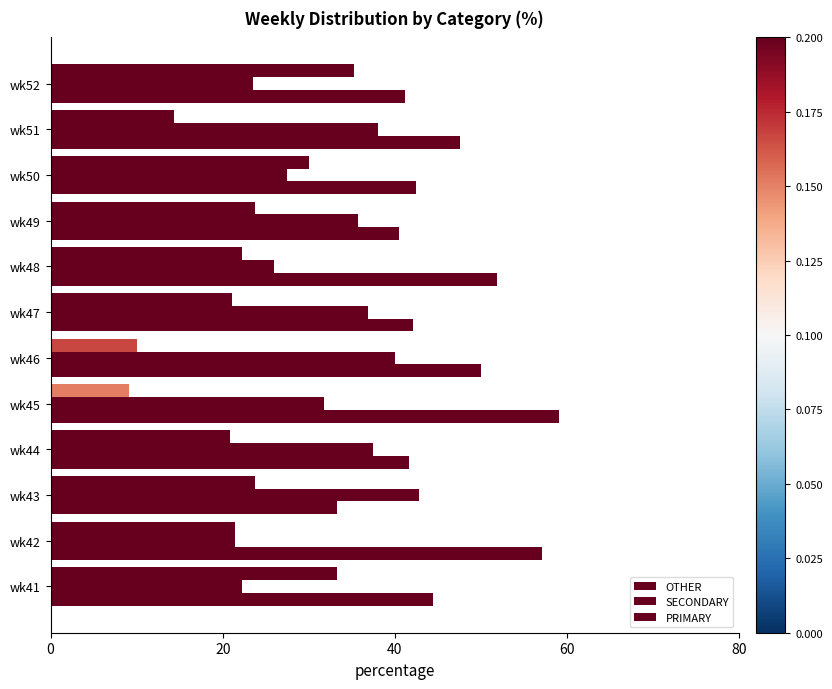

How many values in the PRIMARY series are below 44?

6